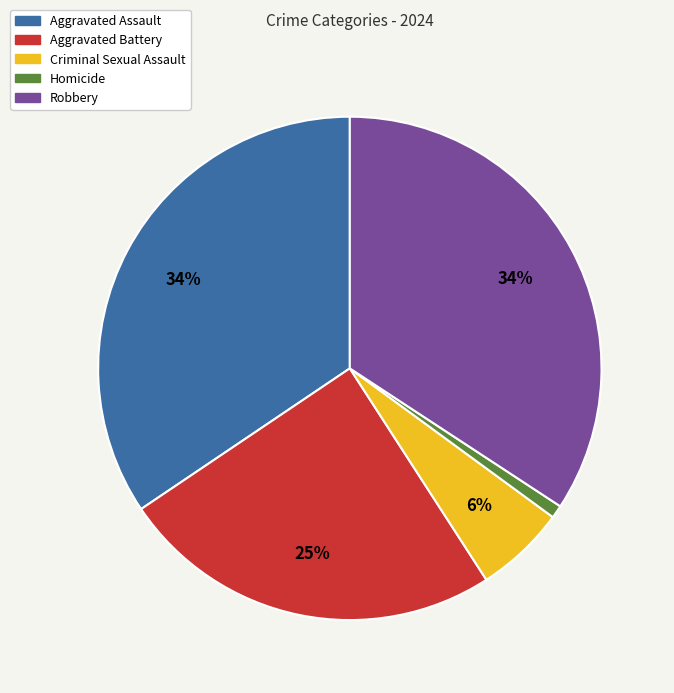

To the nearest percent, what percentage of the pie is Criminal Sexual Assault?

6%